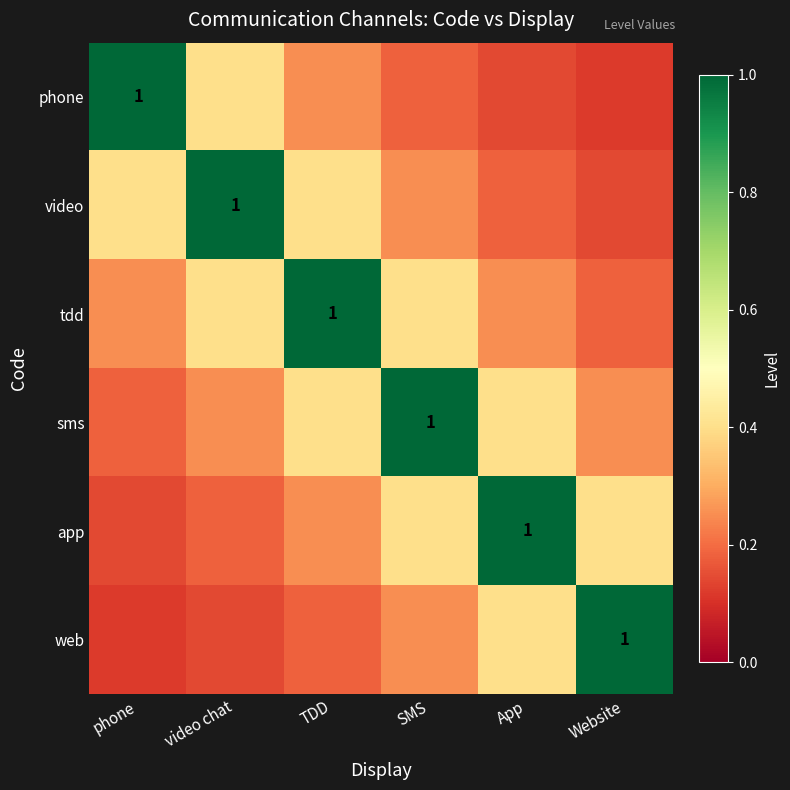

Rank the series by their maximum value, from lowest to highest.

phone, video, tdd, sms, app, web